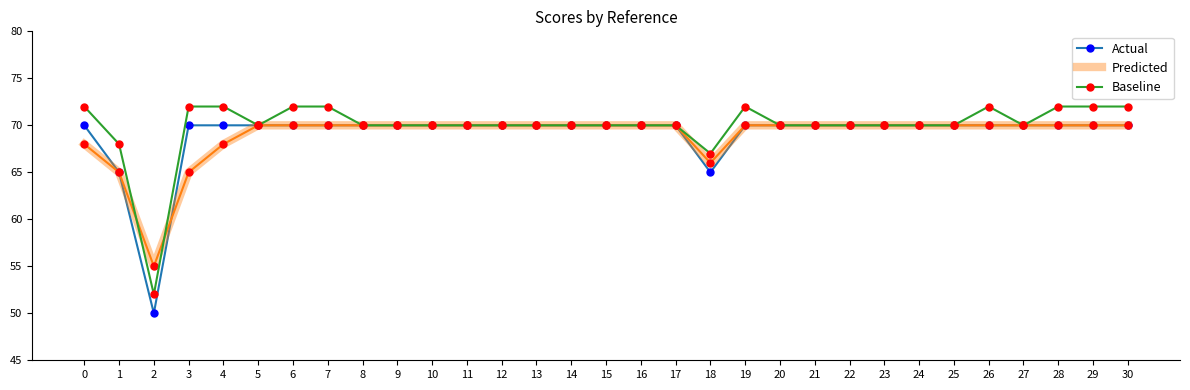

What is the greatest value displayed?

72